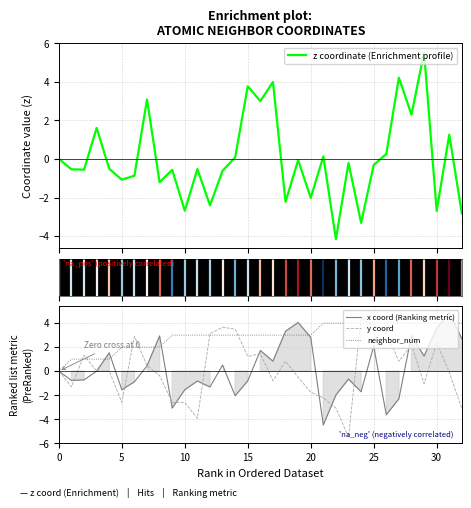

What is the label of the 11th point from the left?

10